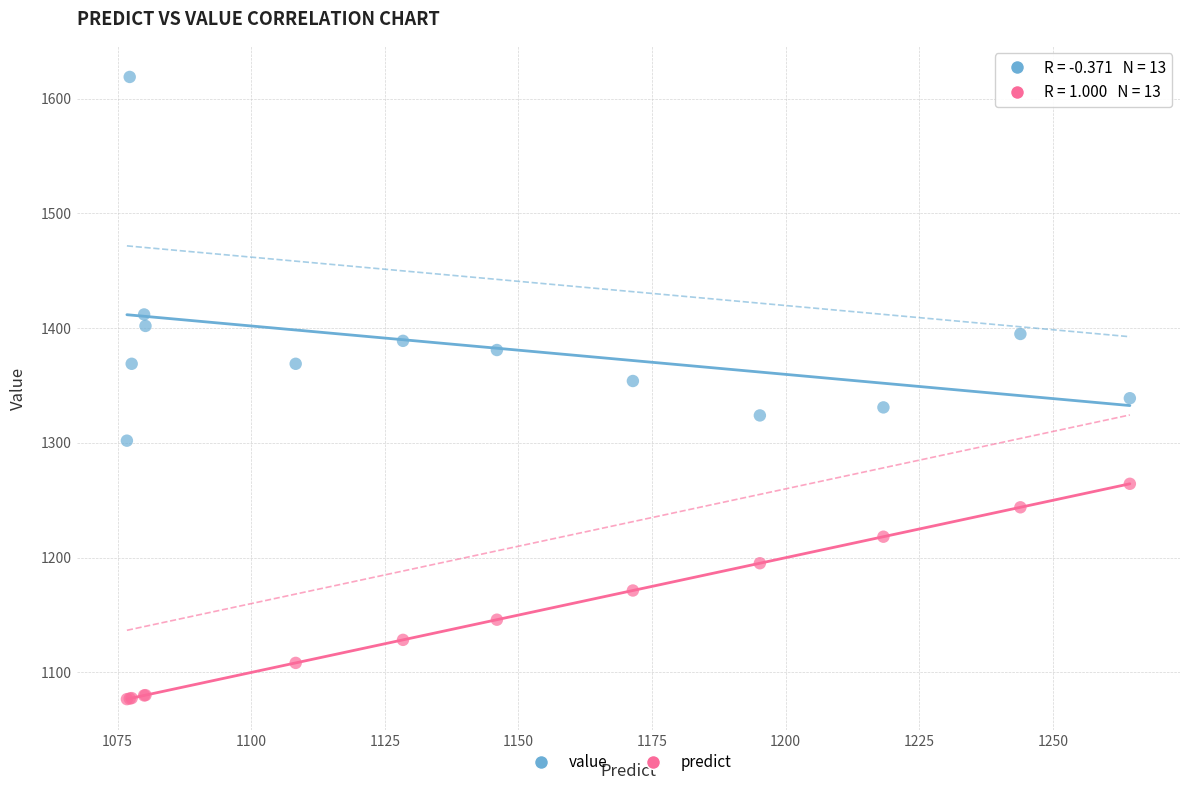

Which series reaches the maximum Y coordinate?

value